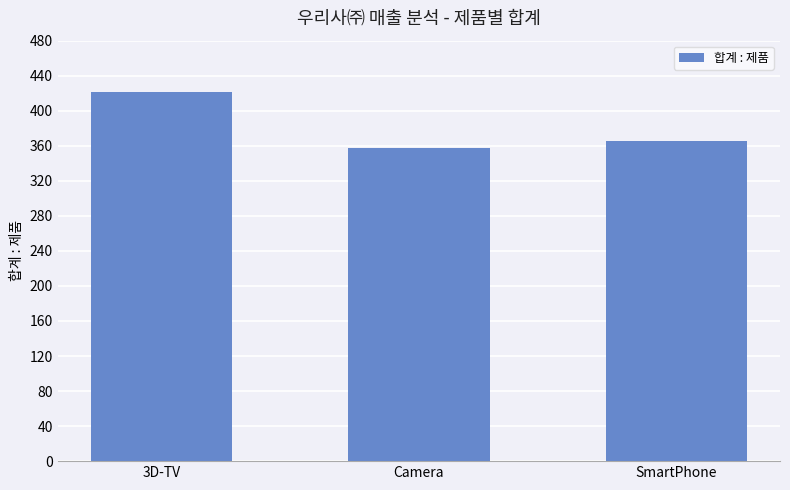

The chart shows a value of 221 at Camera. True or false?

False